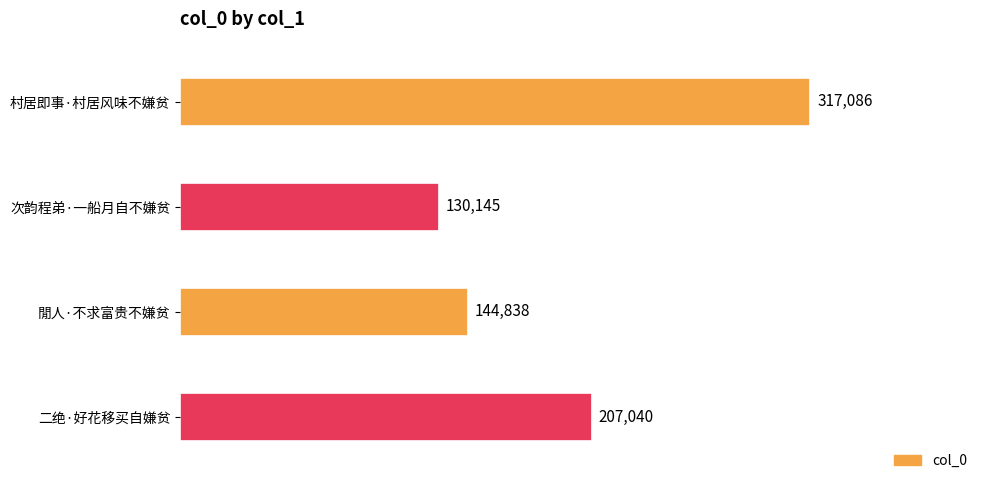

The value at 村居即事·村居风味不嫌贫 is 317086. True or false?

True